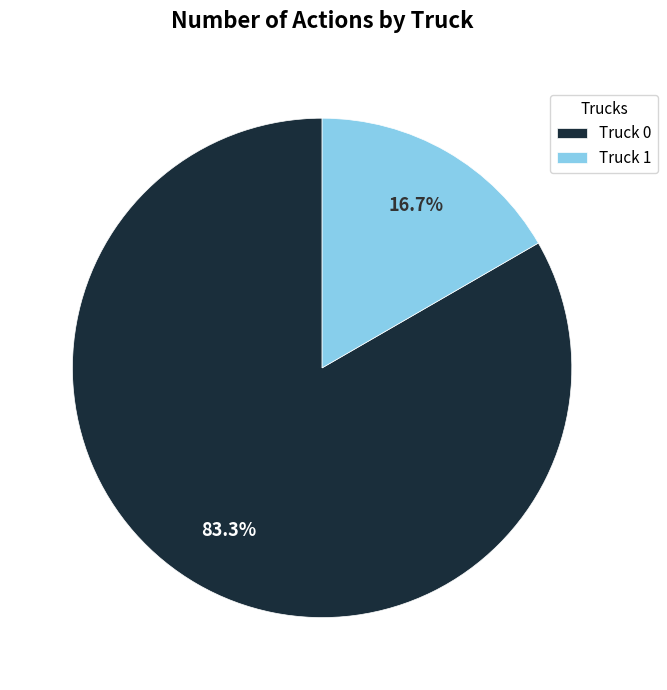

What percentage is NOT represented by Truck 0?

16.7%